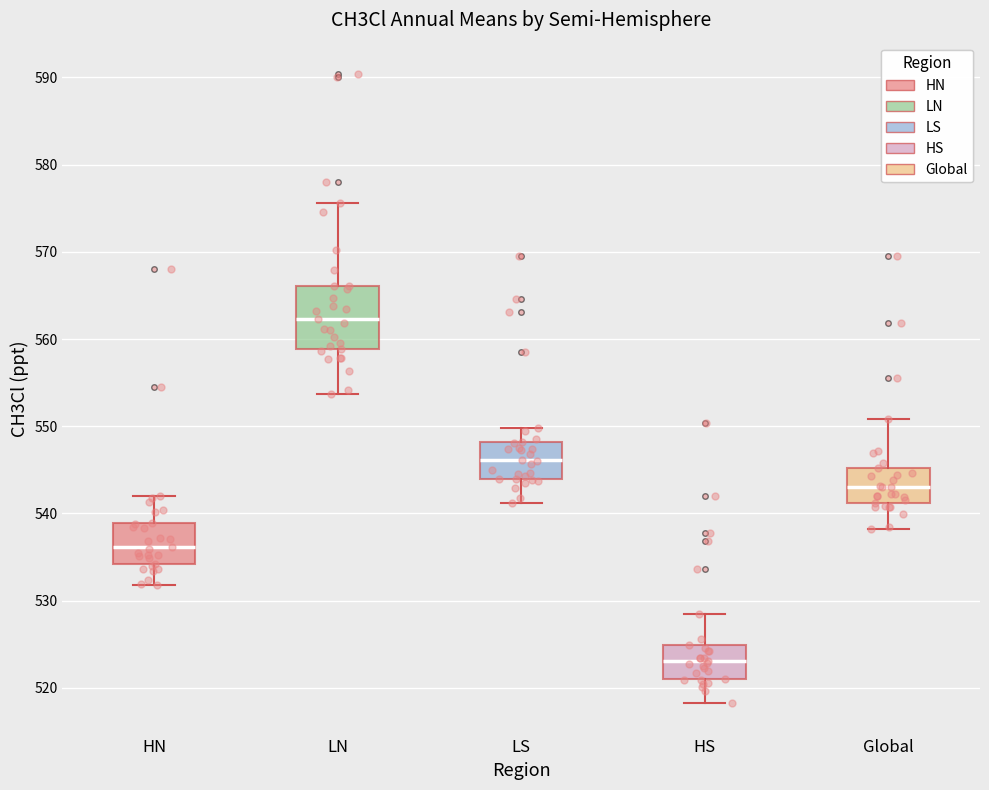

Which box has the highest median line?

LN